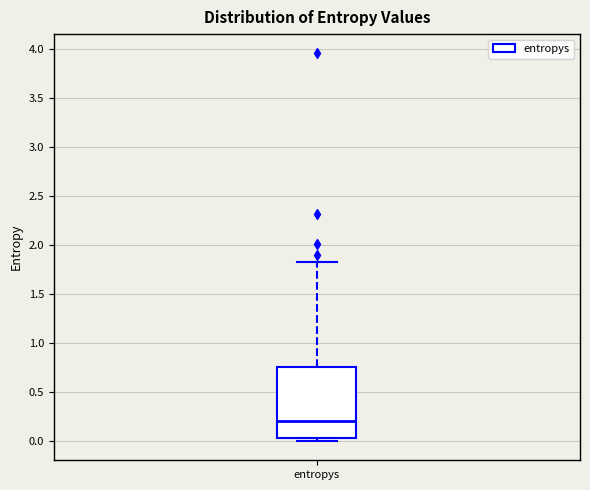

Read this box plot against the y-axis: the position of the median line, the range covered by the box, and the ends of both whiskers. The values are not printed on the chart, so give them approximately, as read against the axis.

median 0.20, box 0.05 to 0.75, whiskers 0.00 to 1.85